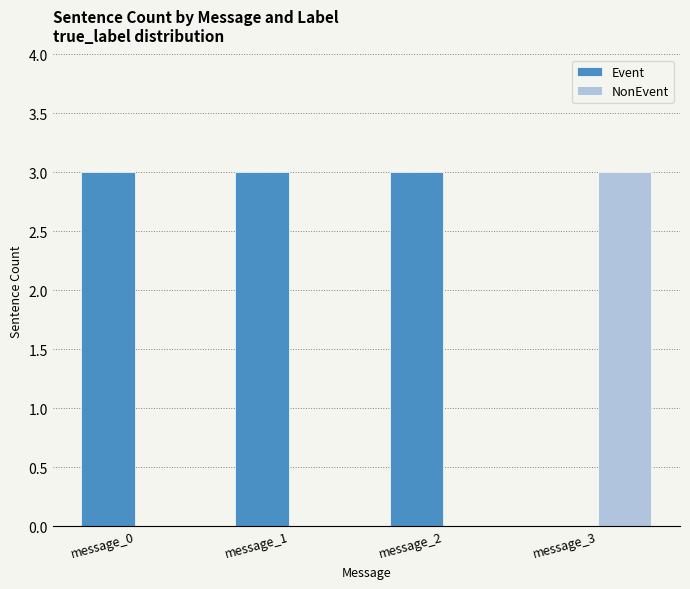

What is the maximum value shown in the chart?

3